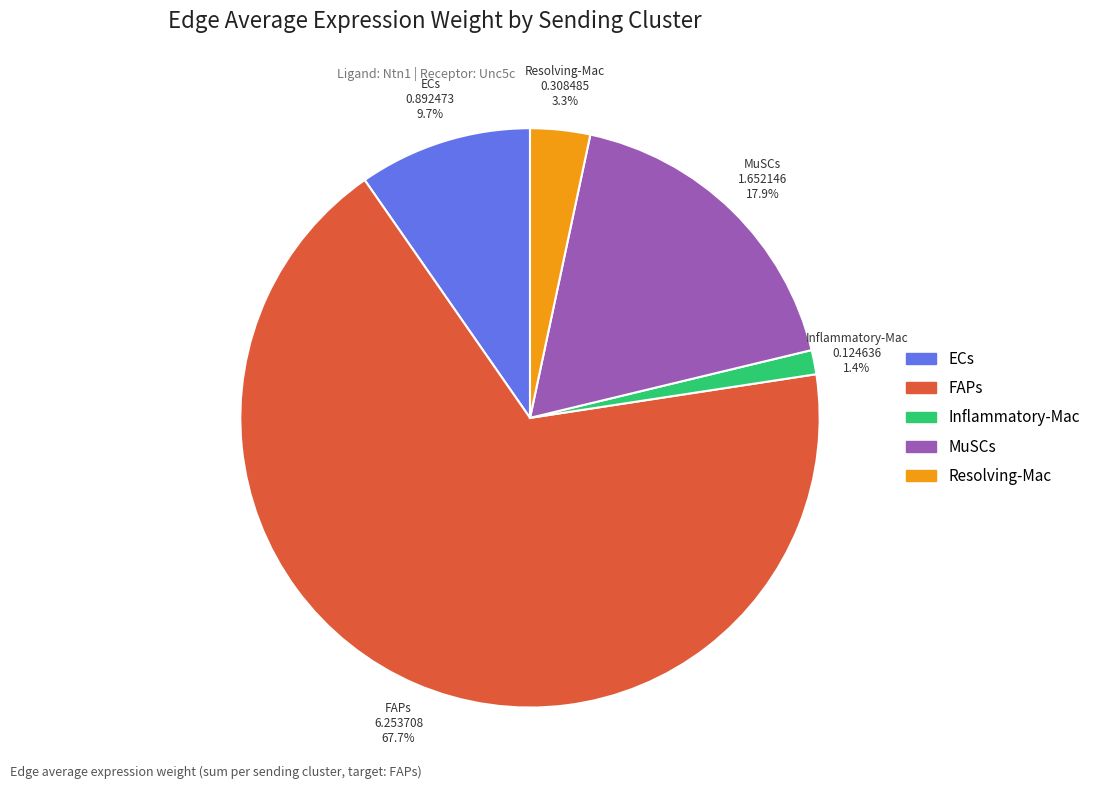

What percentage is the Resolving-Mac slice, to the nearest percent?

3%